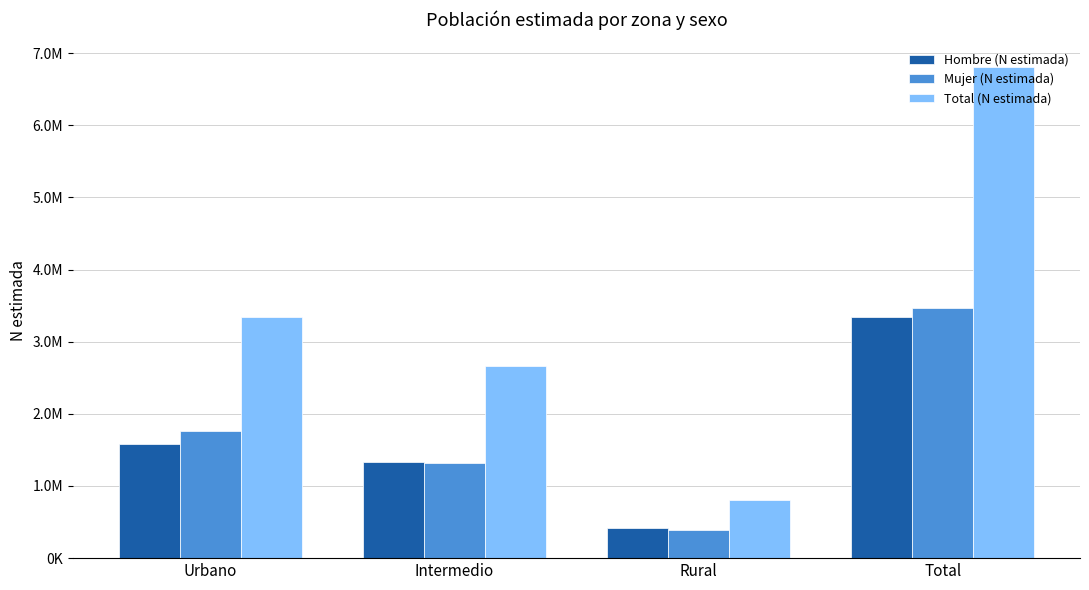

What is the maximum value shown in the chart?

6808650